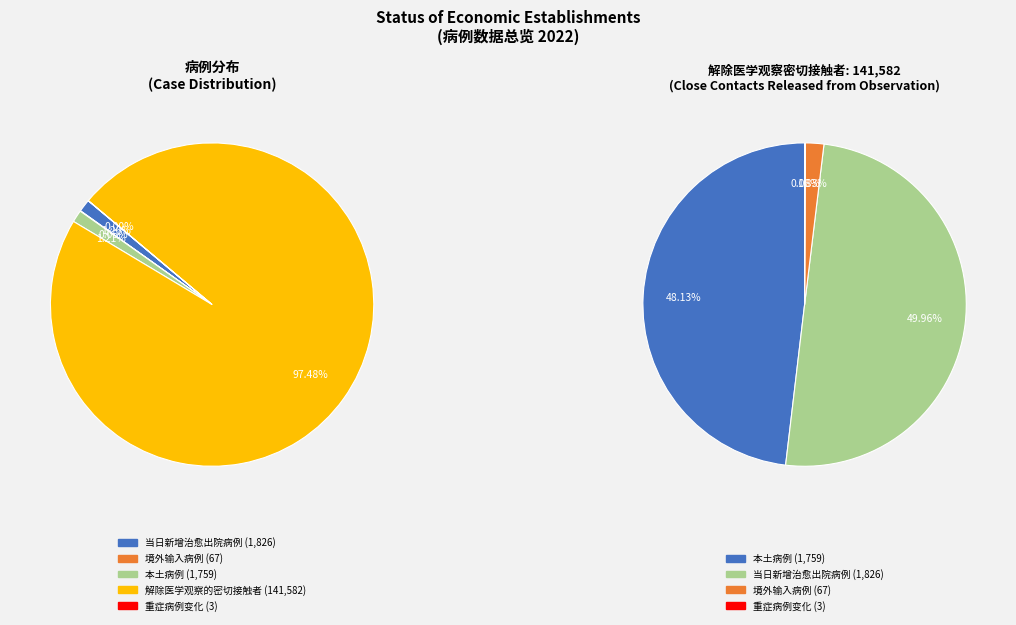

Which slice represents more than half of the pie?

解除医学观察的密切接触者